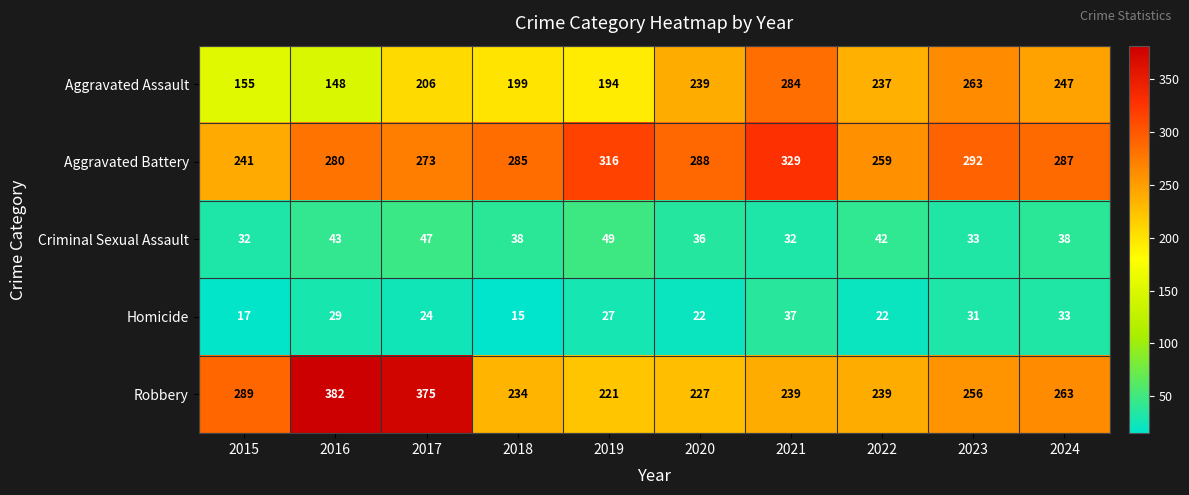

At which category does the chart reach its minimum across all series?

2018